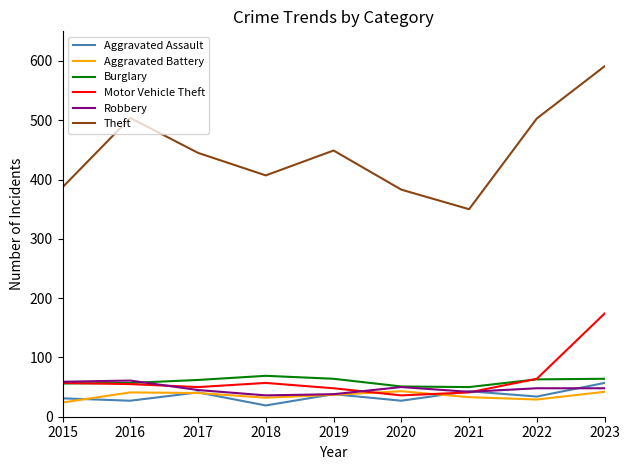

True or false: Theft and Robbery intersect in this chart.

False